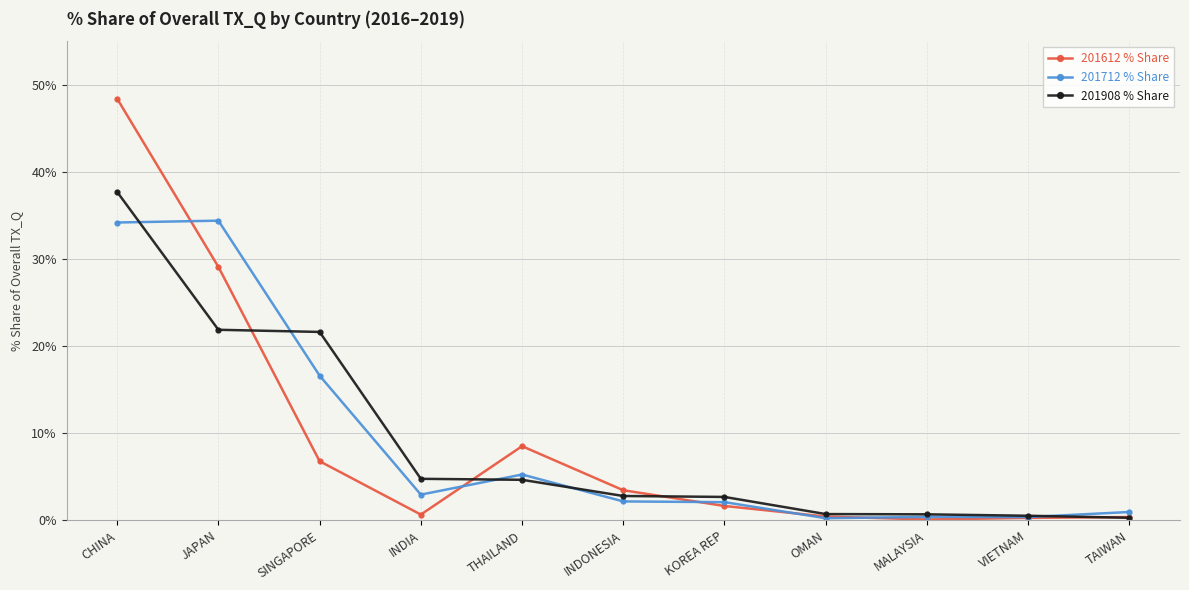

At which label does 201908 % Share reach its peak?

CHINA